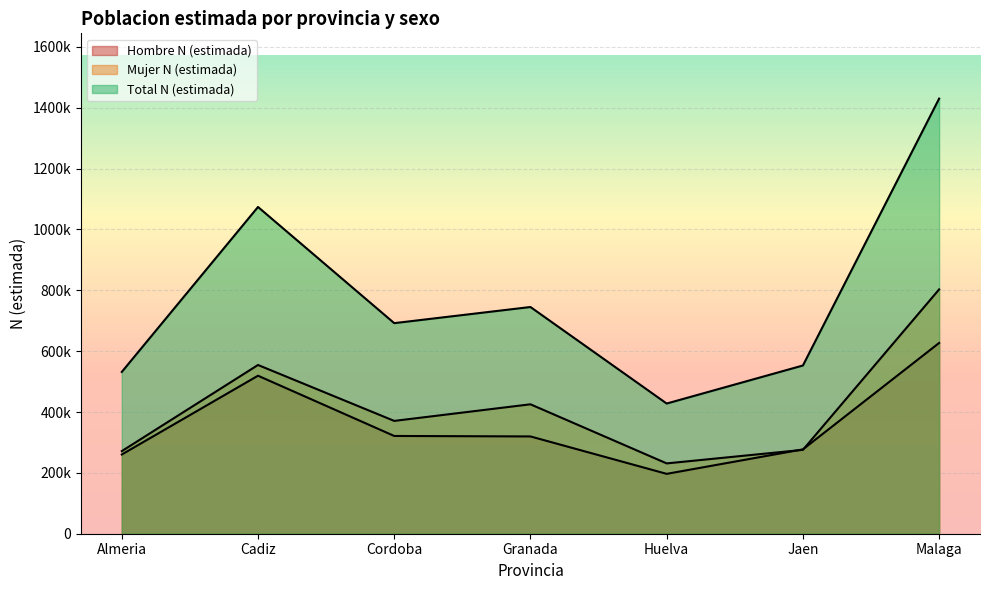

Between which two adjacent categories do Mujer N (estimada) and Hombre N (estimada) first intersect?

Huelva and Jaen